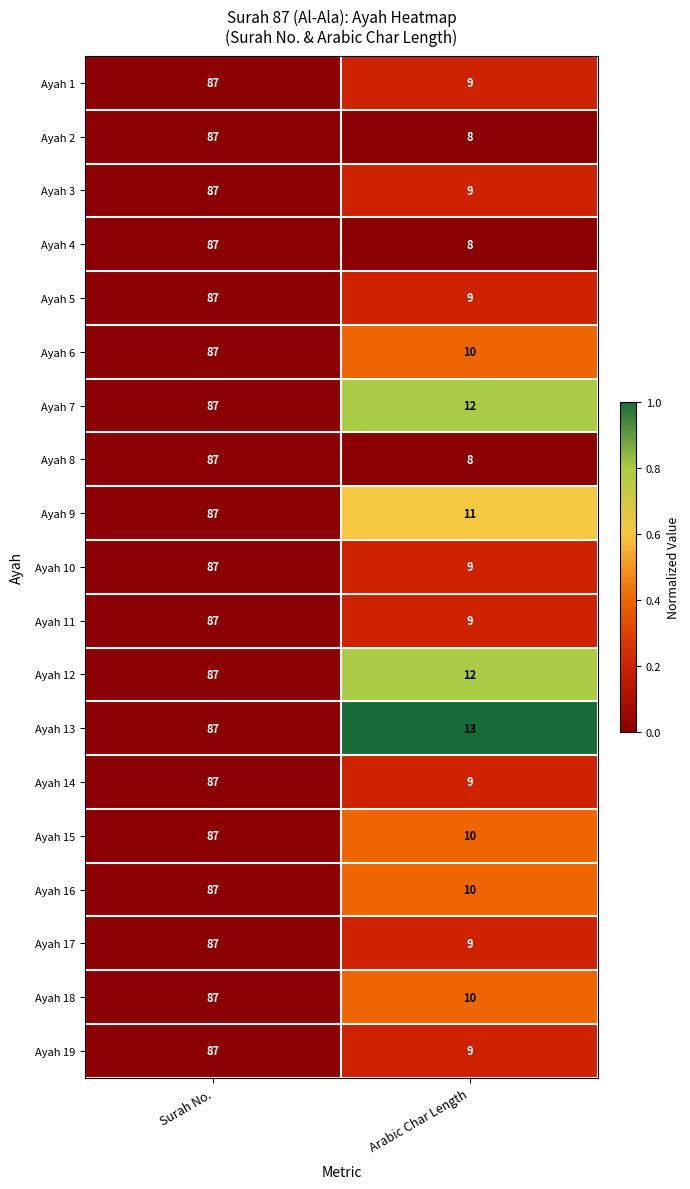

What is the difference between the maximum and minimum values in the Ayah 11 series?

78